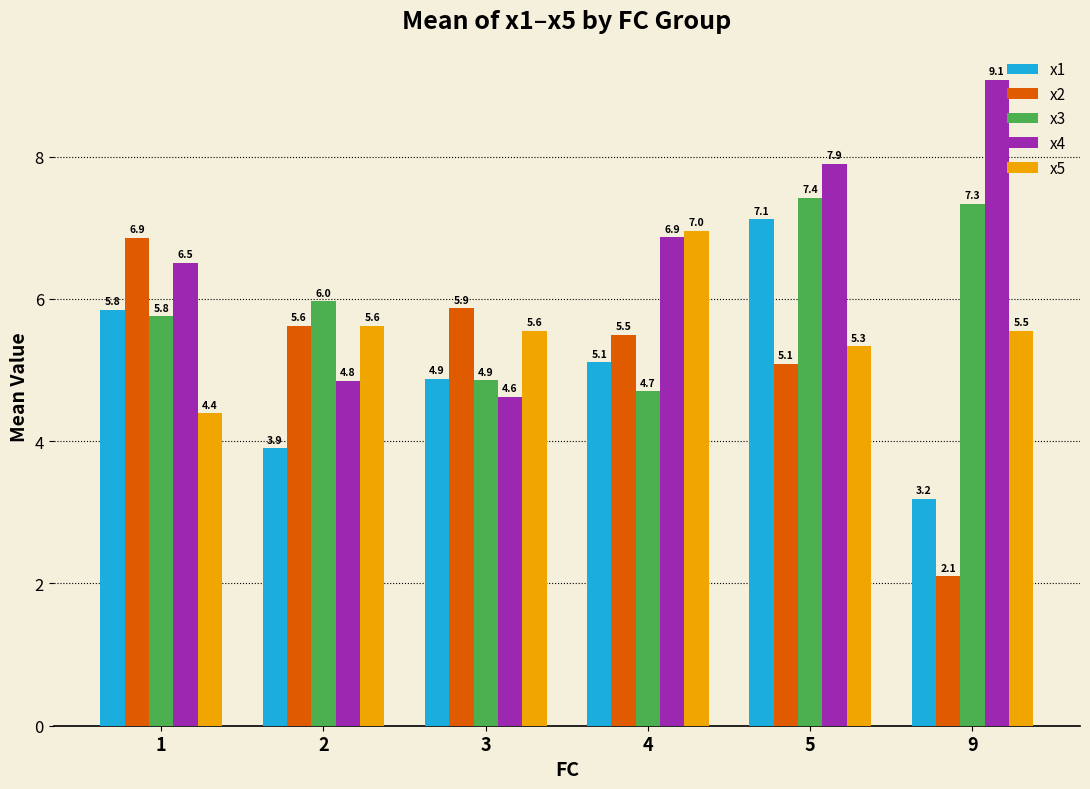

True or false: x2 has a value of 2.2 at 4.

False